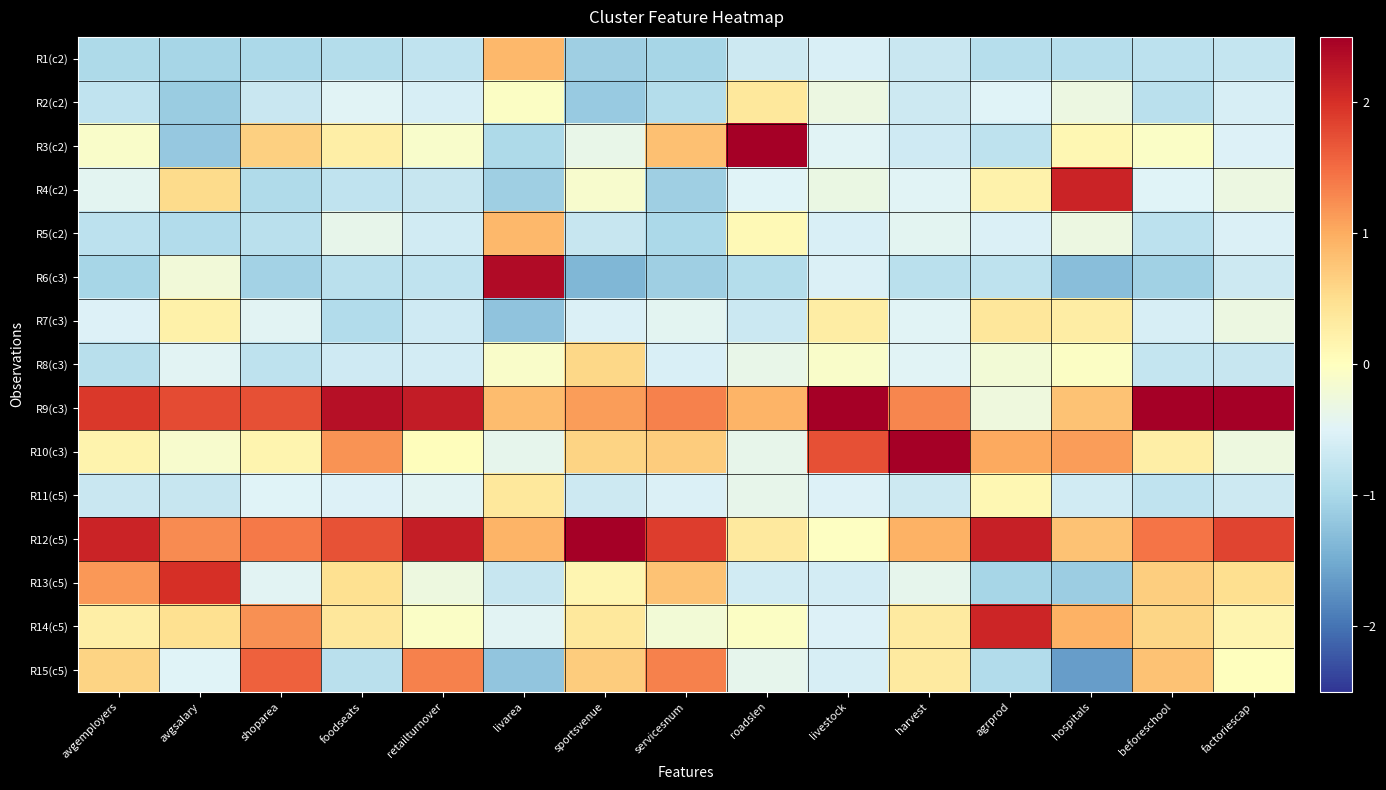

Which label corresponds to the smallest value in the chart?

hospitals